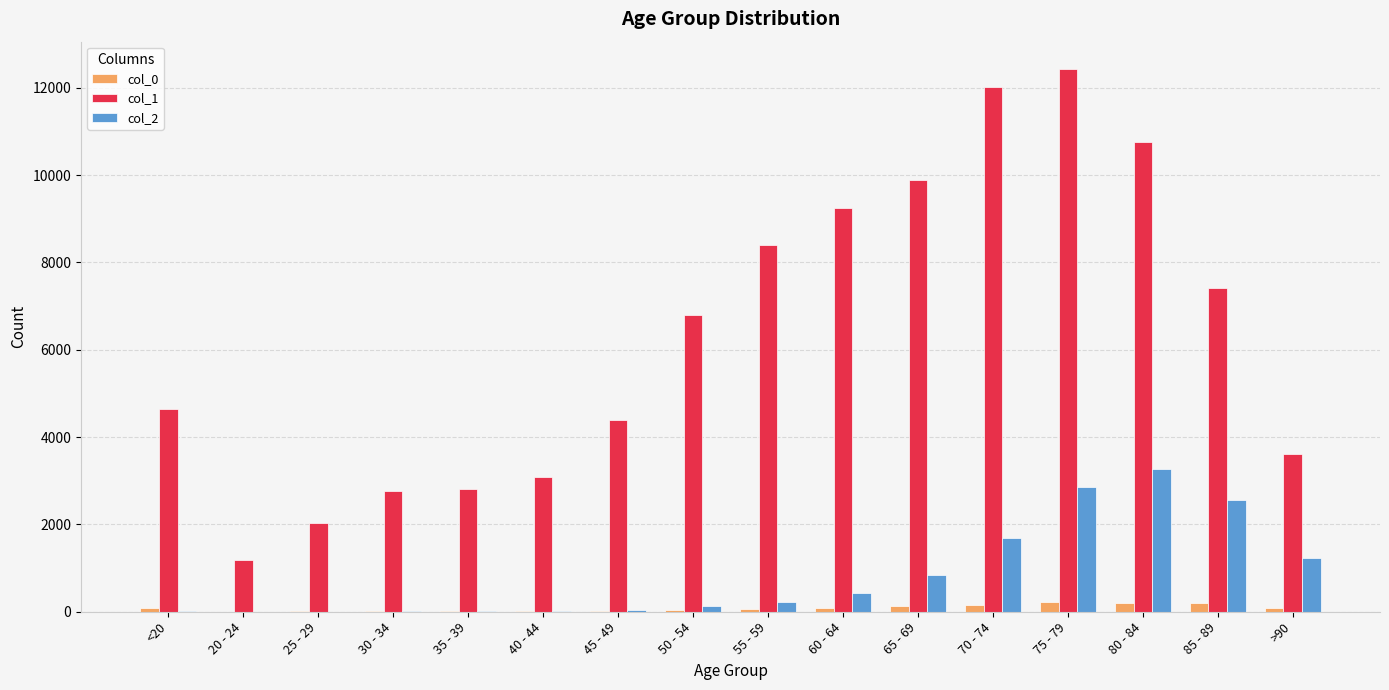

Which category has the highest value across all series?

75 - 79